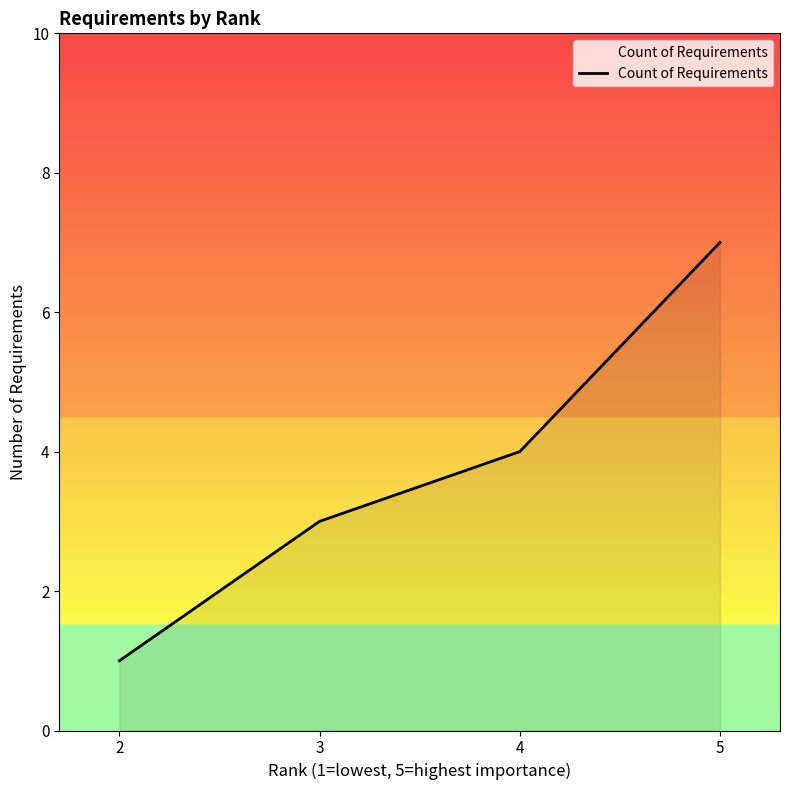

What is the change in value from 2 to 4?

+3